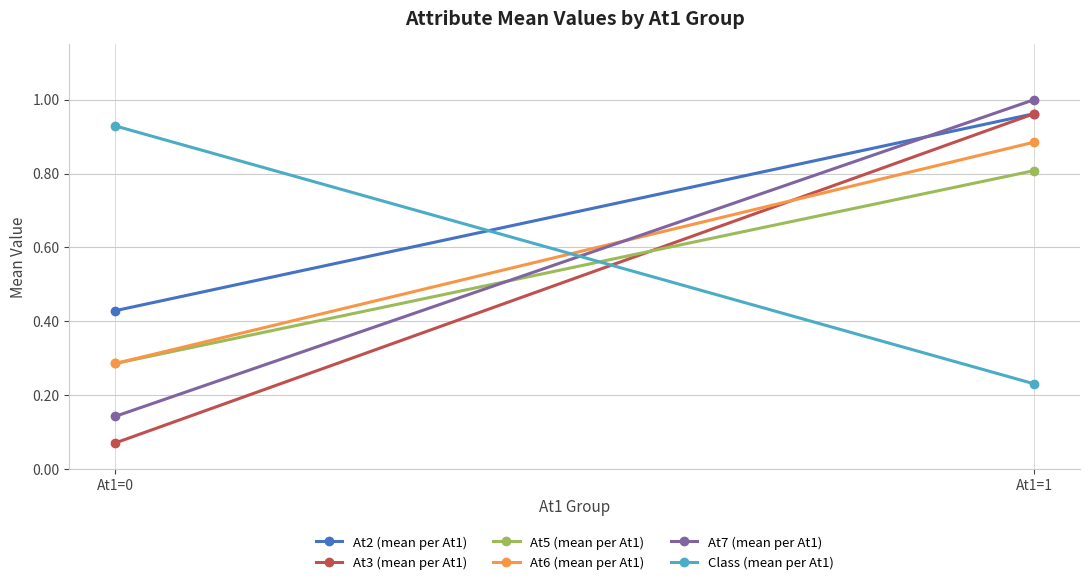

Count the At5 (mean per At1) values in the range 0 to 1.

2